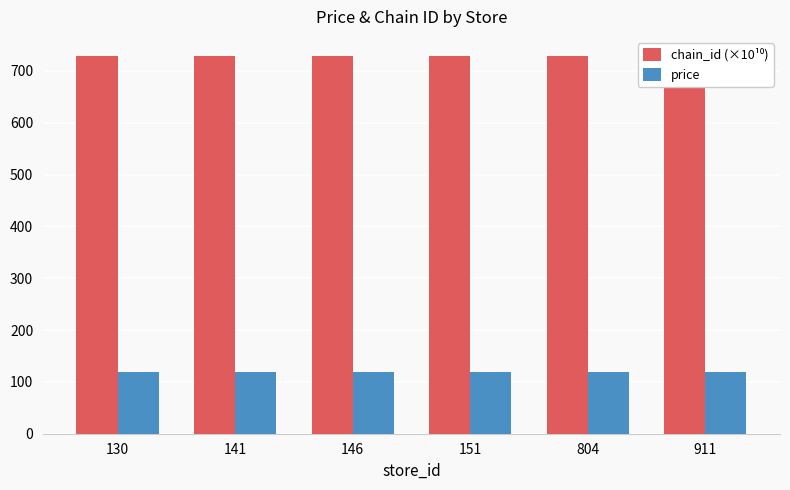

Which series has the widest spread of values?

chain_id (×10¹⁰)